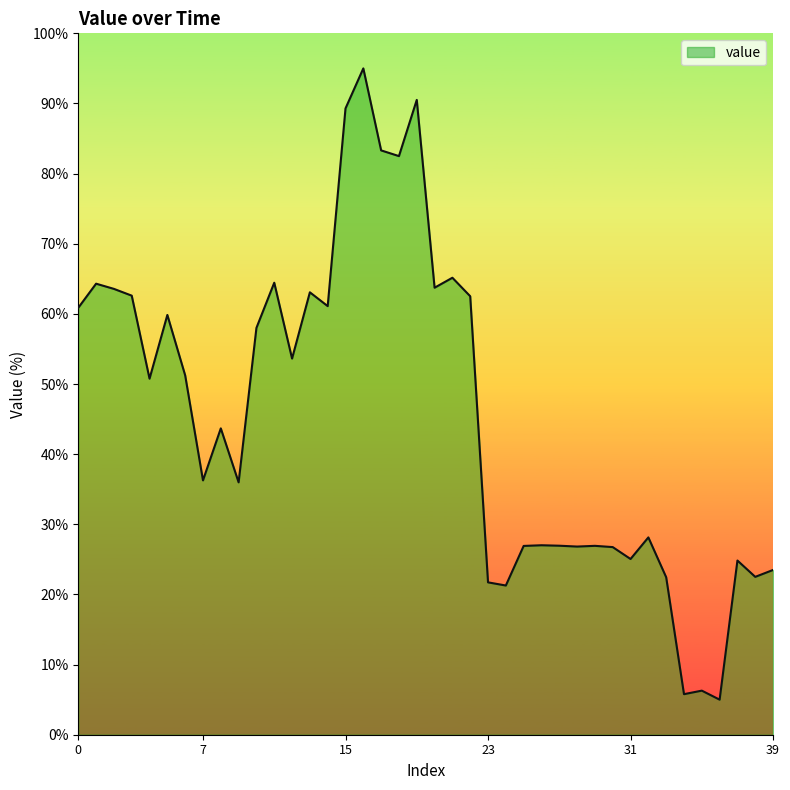

What is the difference between the maximum and minimum values?

90.0